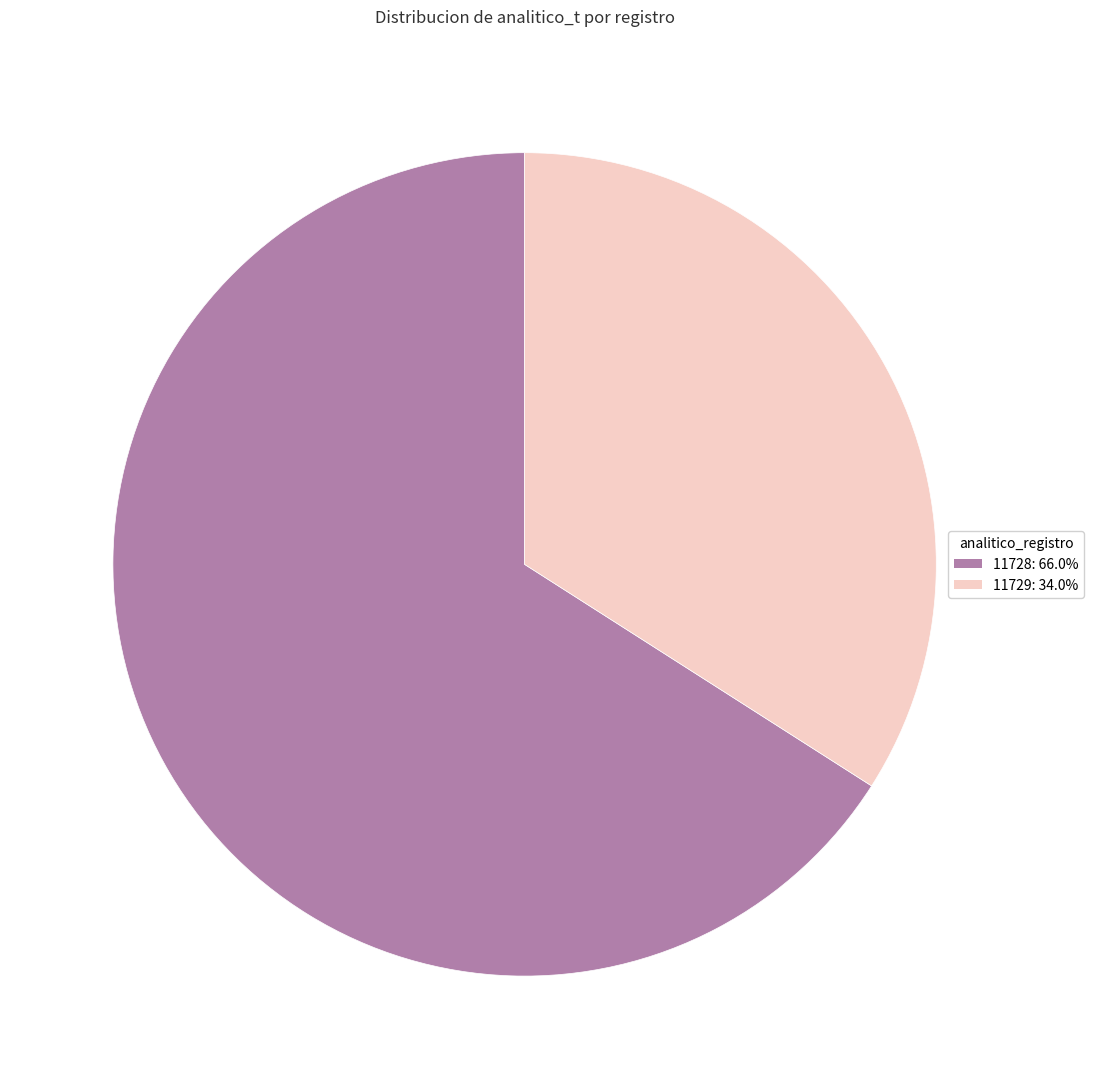

What is the majority slice?

11728